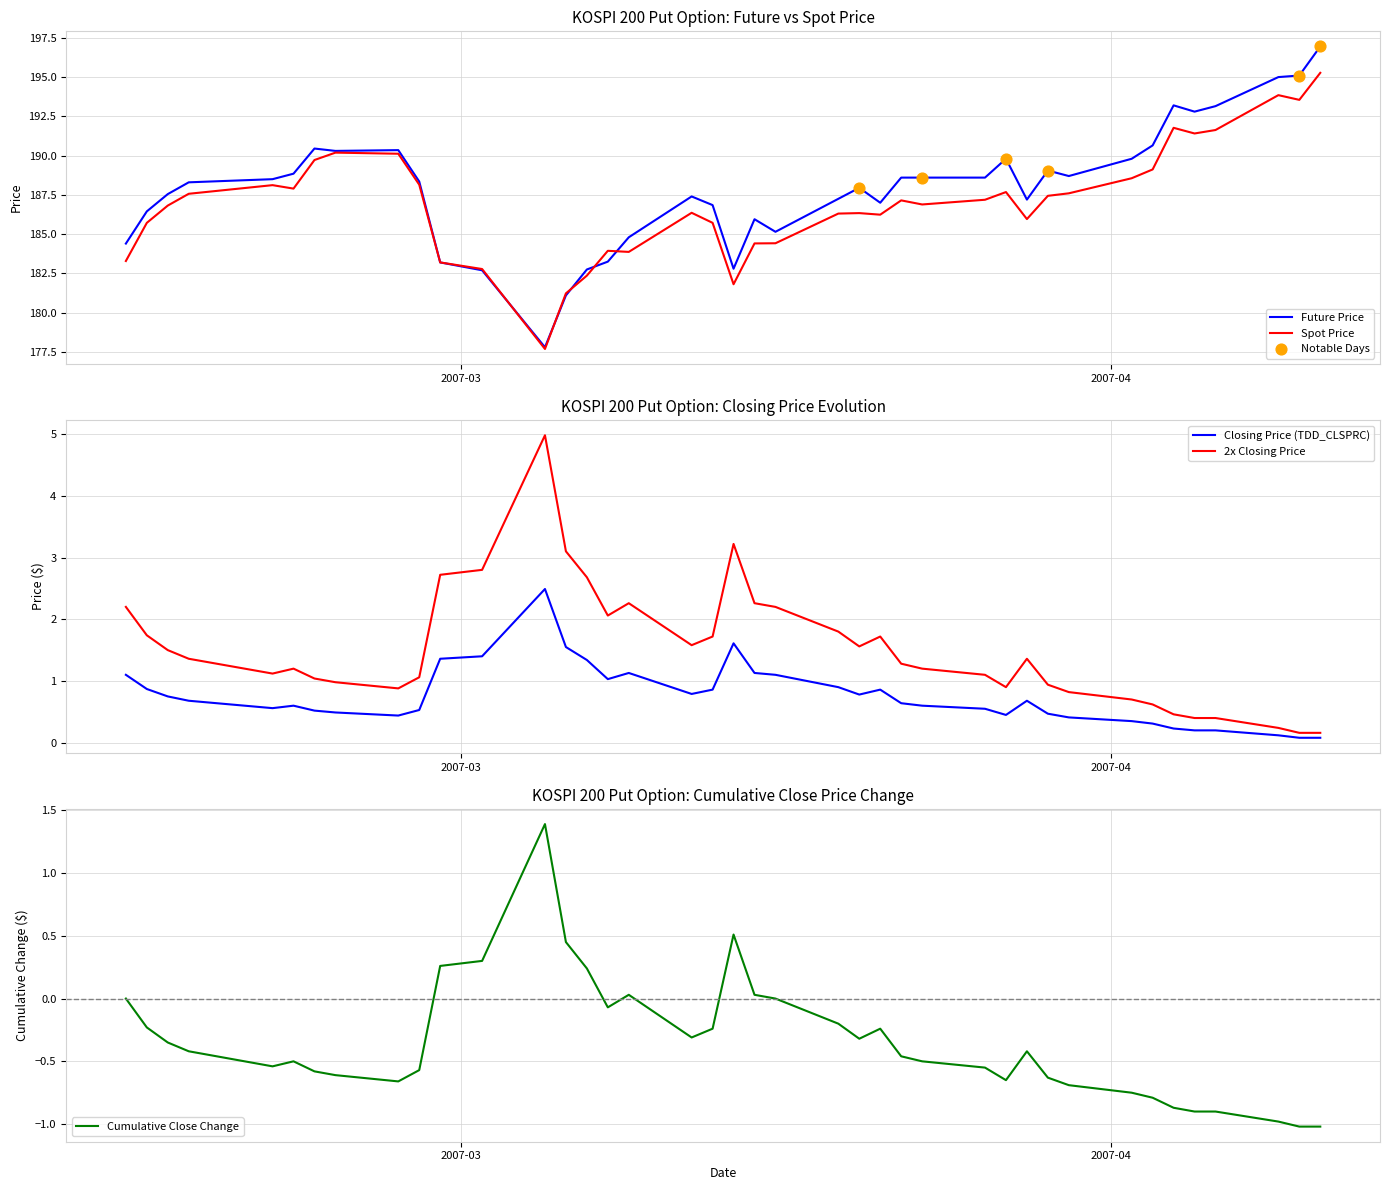

At which category is the sum across all series the highest?

2007-04-11